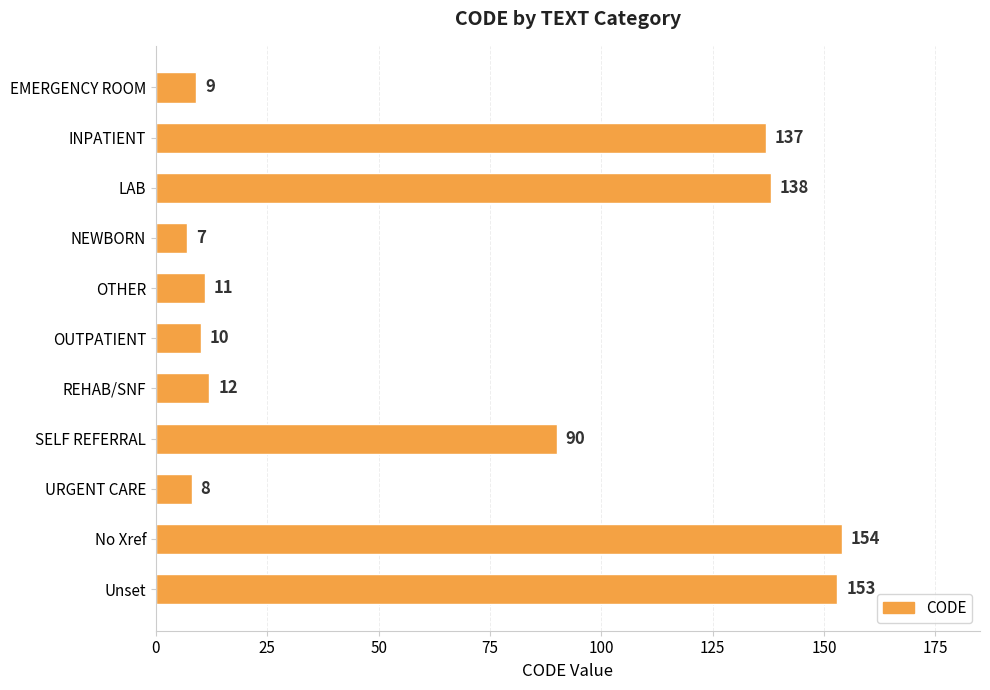

What is the label of the 8th bar from the top?

SELF REFERRAL